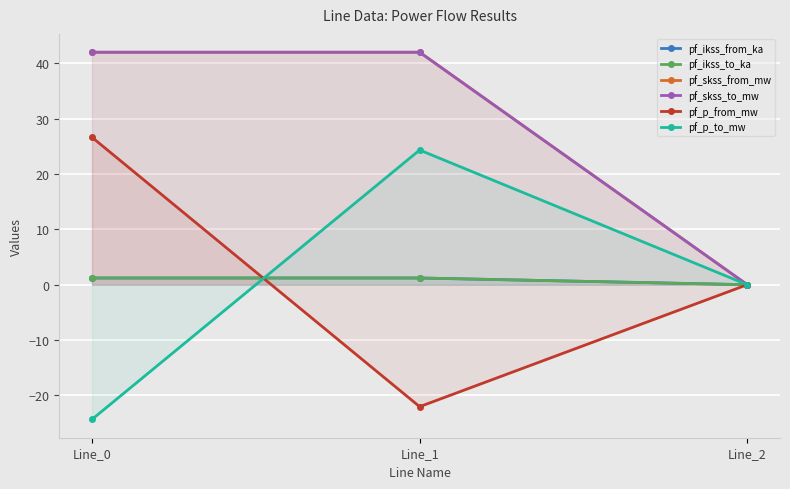

Where does the pf_p_from_mw series first go above 0?

Line_0